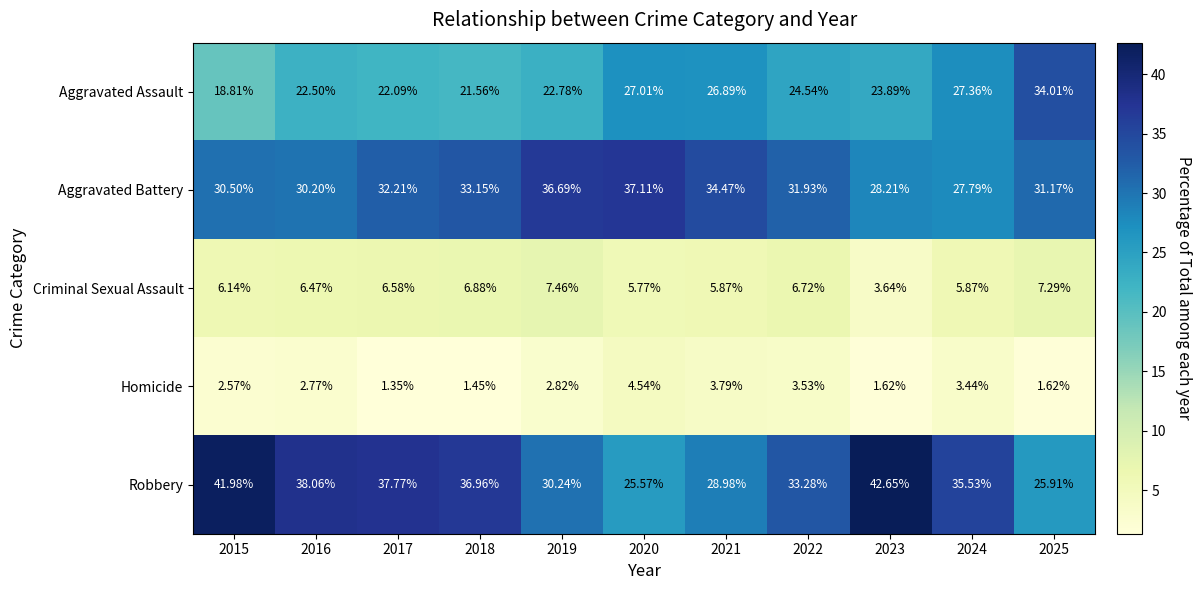

At which category is the sum across all series the highest?

2023